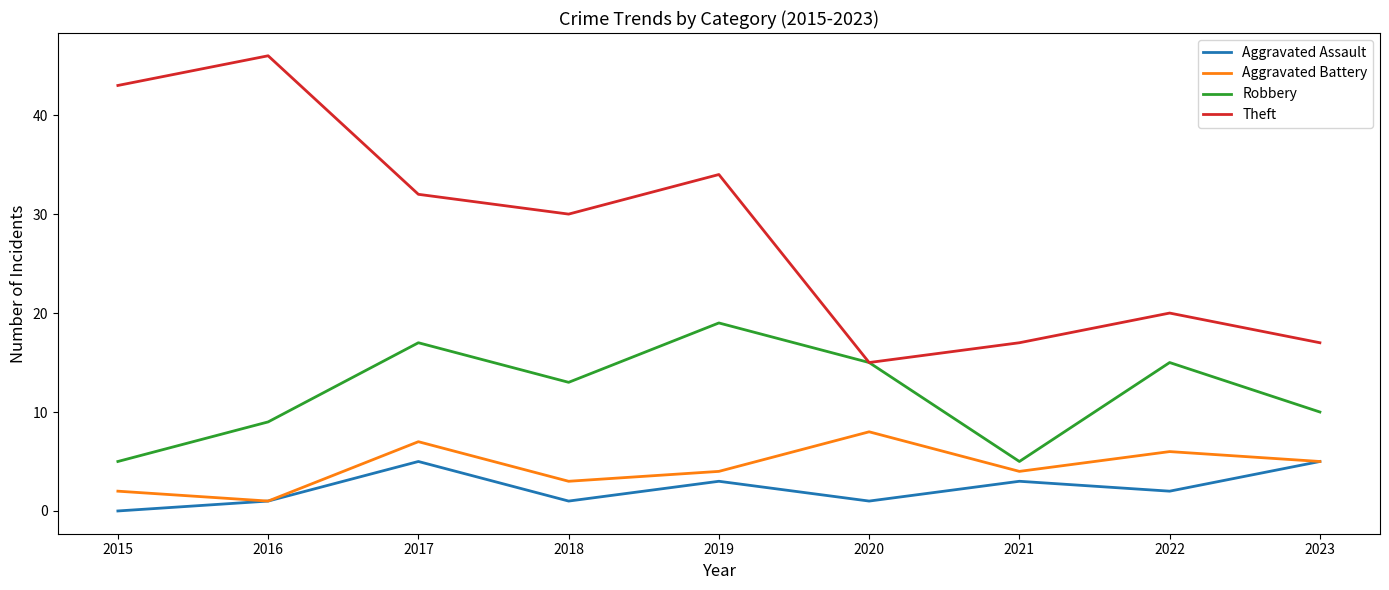

Where does the Aggravated Battery series first go above 4?

2017